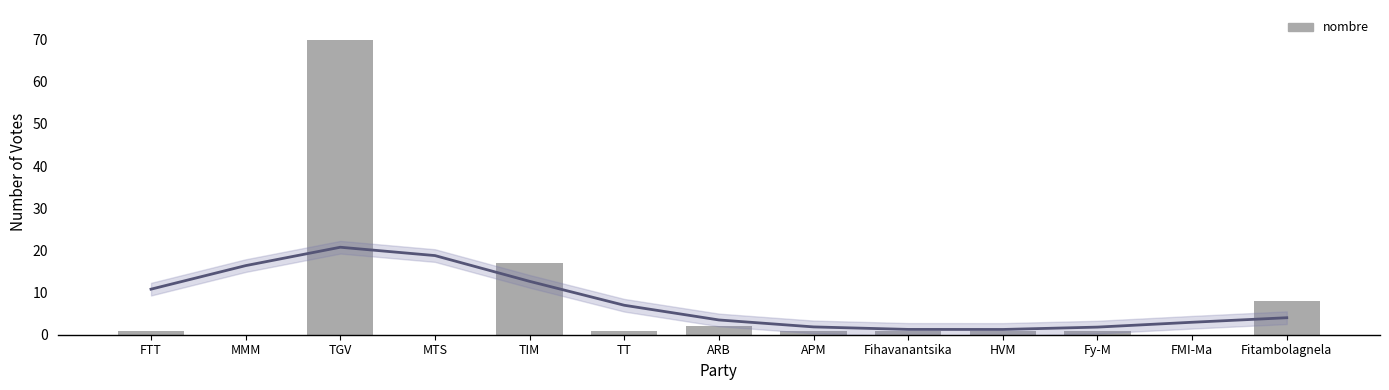

Reading left to right, what are all the values shown in this chart?

1	0	70	0	17	1	2	1	1	1	1	0	8